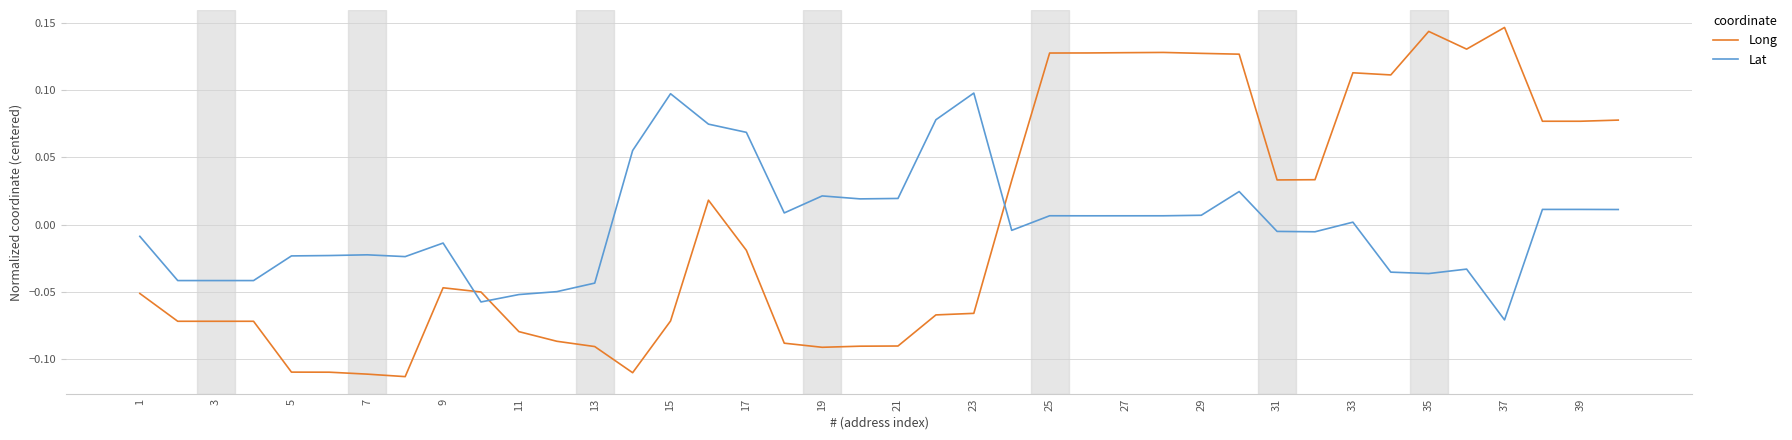

How many times do Long and Lat cross each other?

3